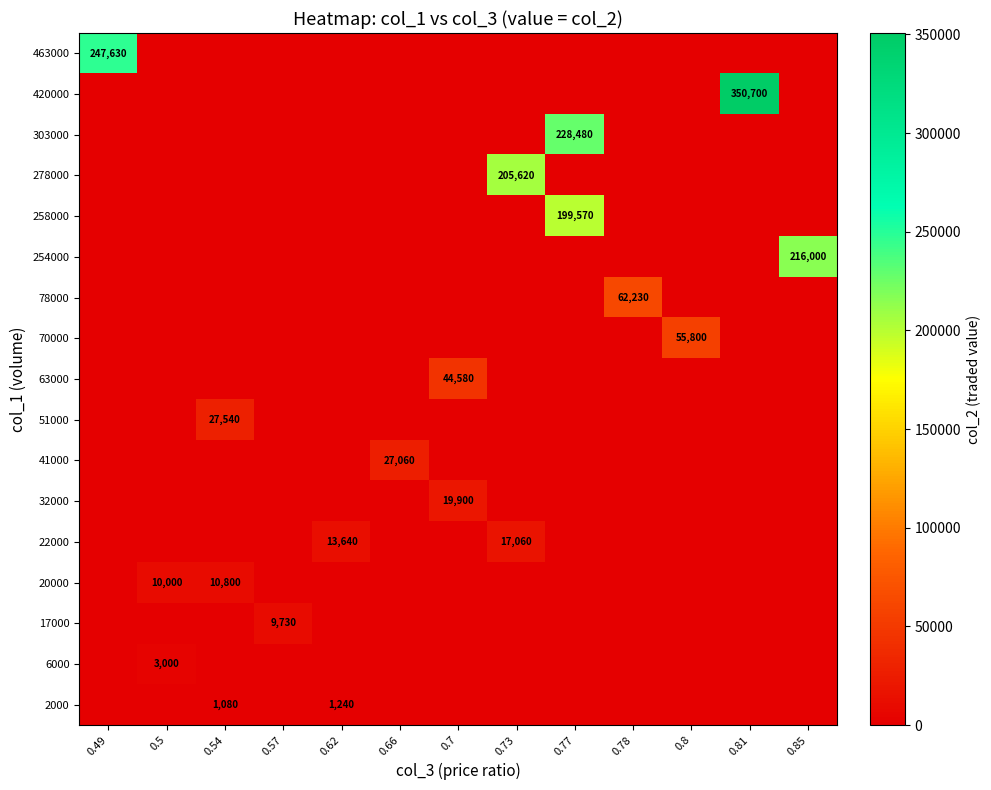

Is the value of 258000 at 0.77 greater than the value of 70000 at 0.8?

Yes